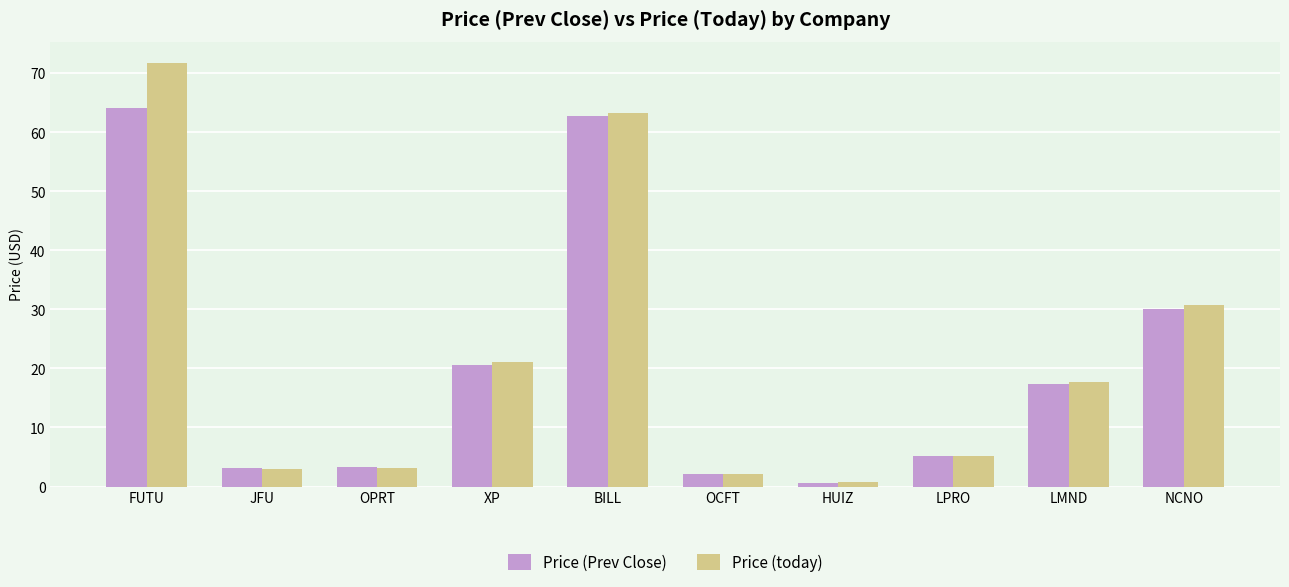

The value of Price (today) at LMND is 17.7. True or false?

True